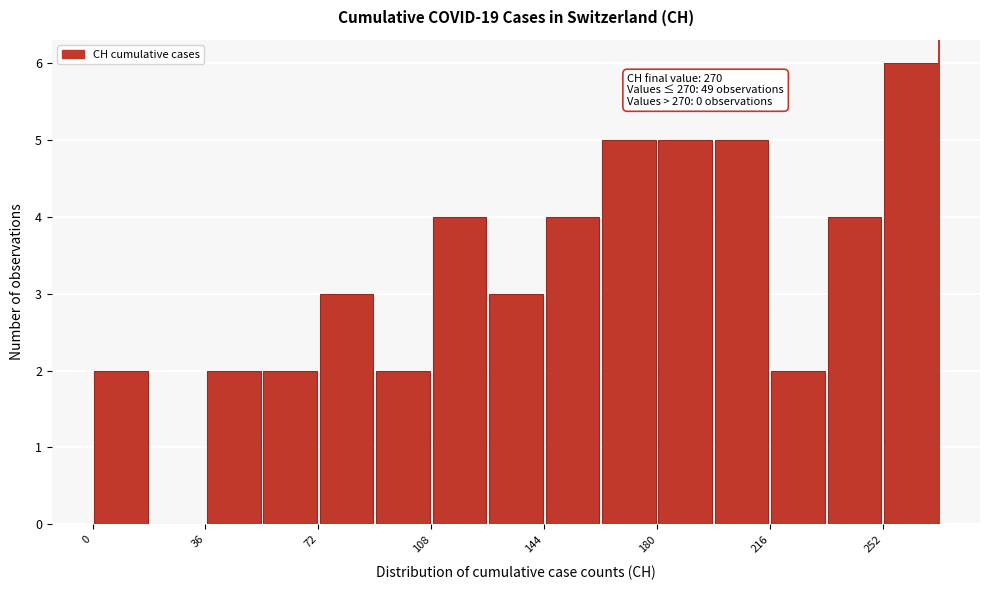

Read against the x-axis, roughly where is the centre of the tallest bar?

260